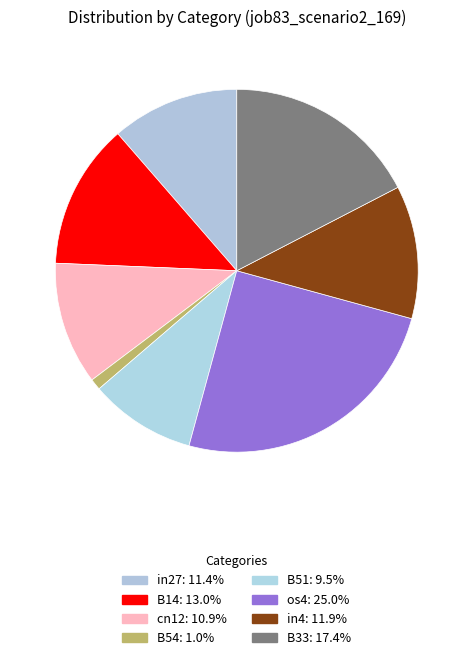

Count the number of slices in the pie.

8